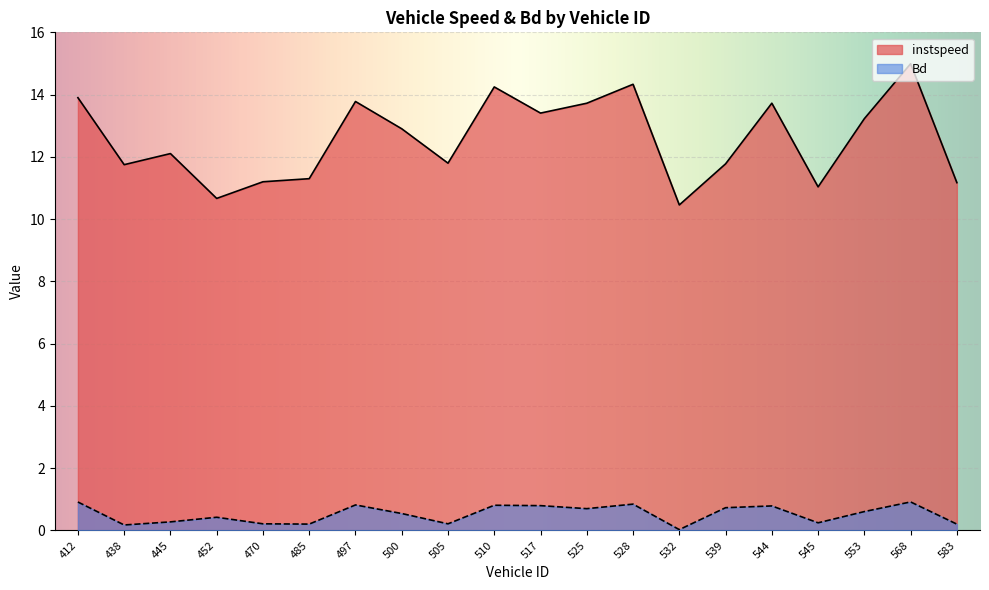

True or false: instspeed has more than 0 points higher than both neighbors.

True